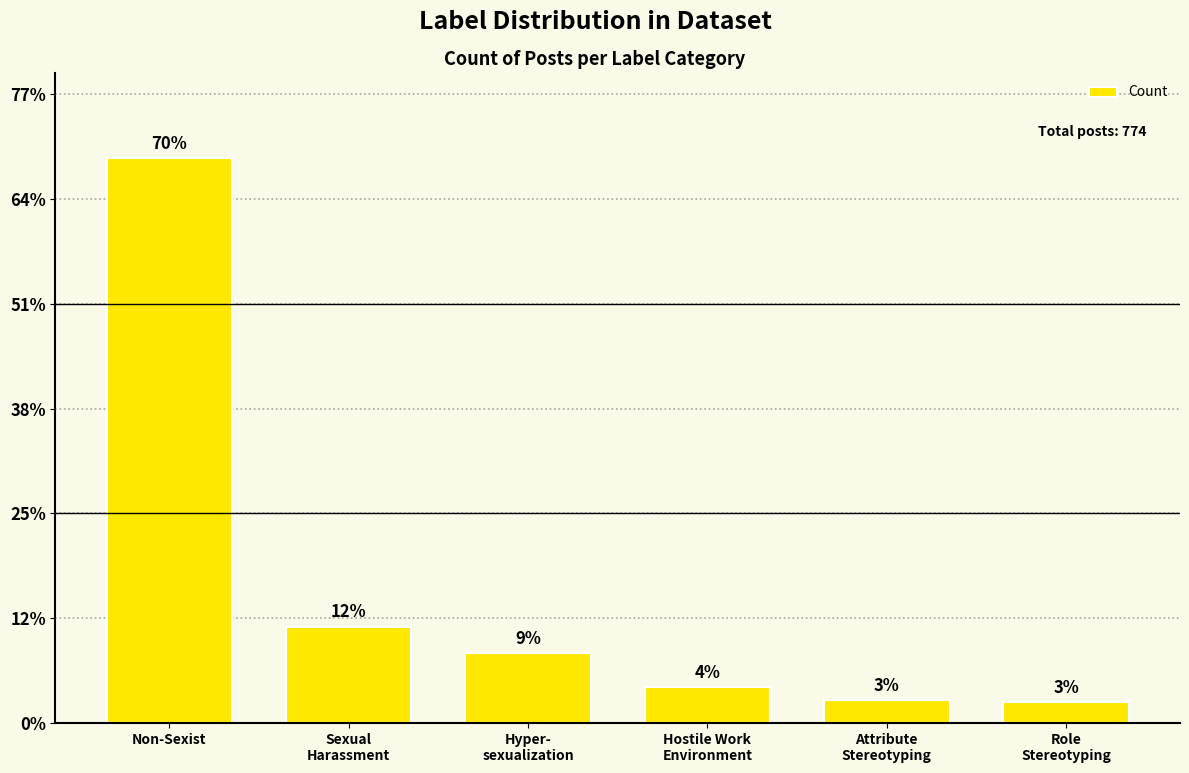

List the labels in order of value, smallest first.

Role
Stereotyping, Attribute
Stereotyping, Hostile Work
Environment, Hyper-
sexualization, Sexual
Harassment, Non-Sexist